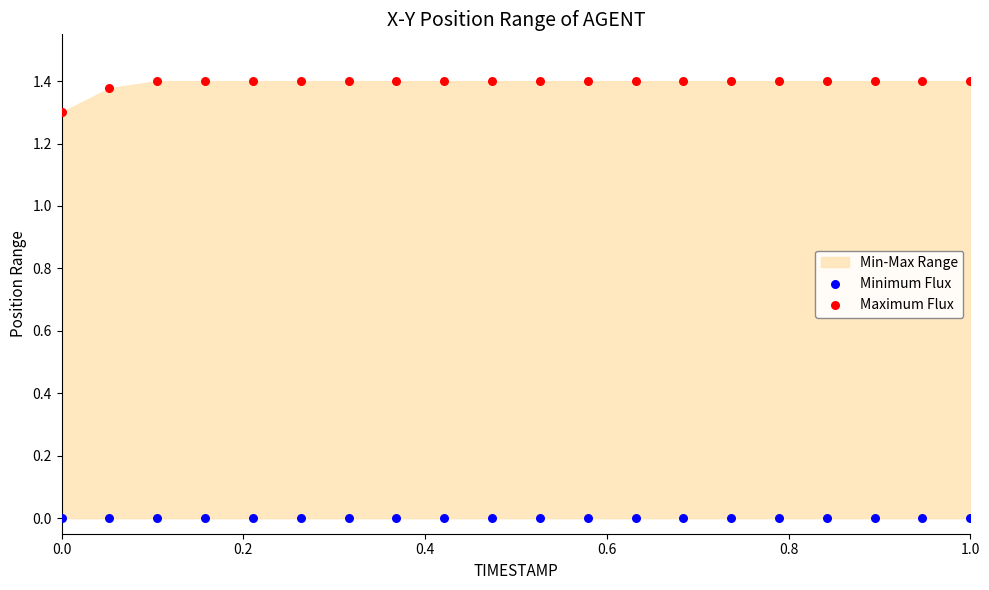

Which series contains the lowest Y value?

Minimum Flux